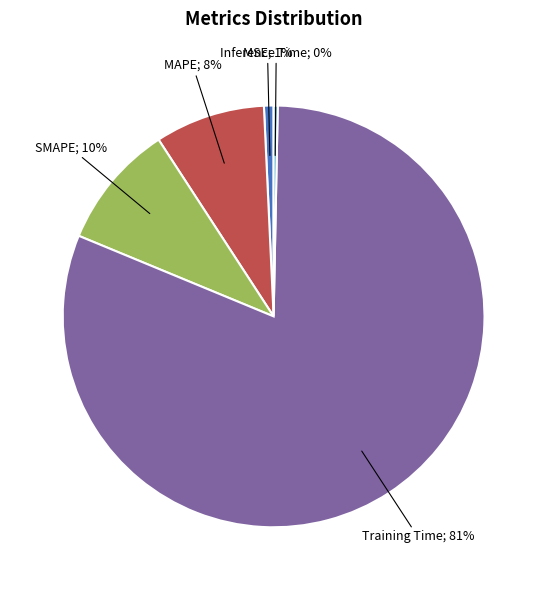

To the nearest percent, what is the difference between the largest and smallest slice percentages?

81%